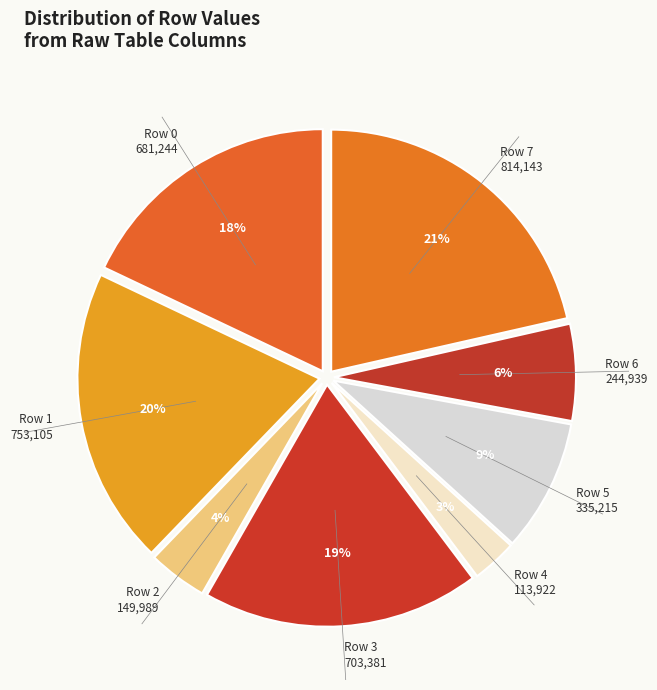

How many slices are in this pie chart?

8